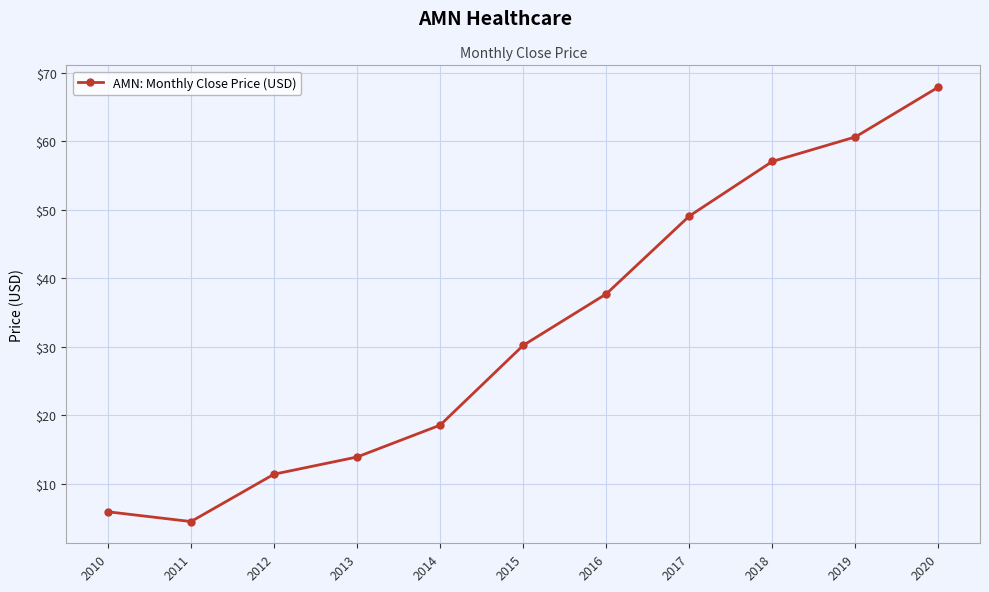

Count the number of categories in the chart.

11